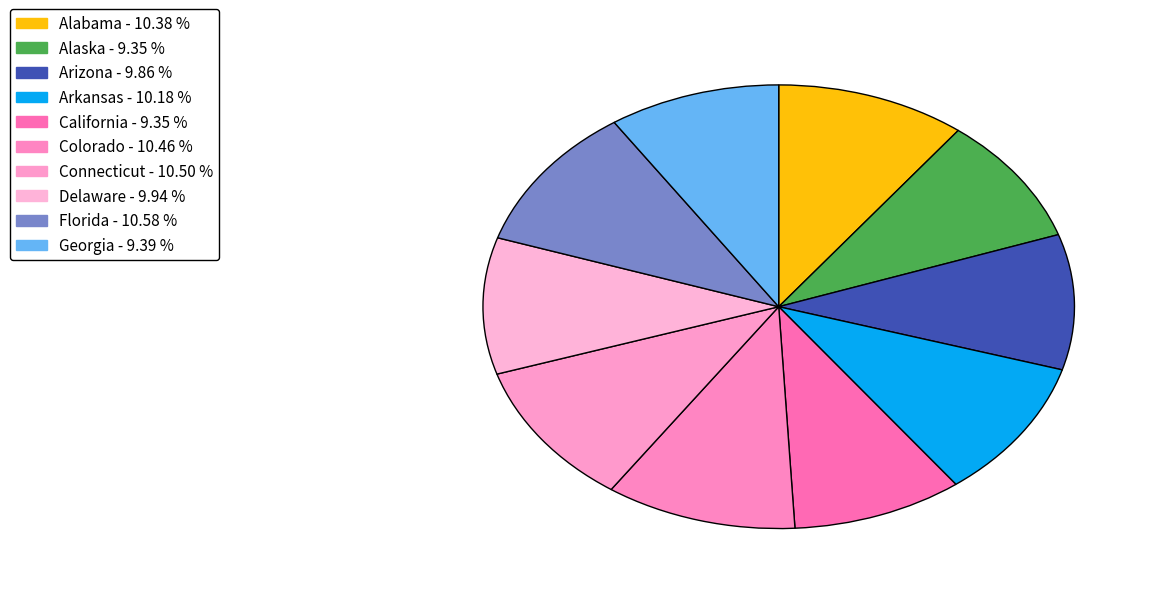

How many slices are in this pie chart?

10